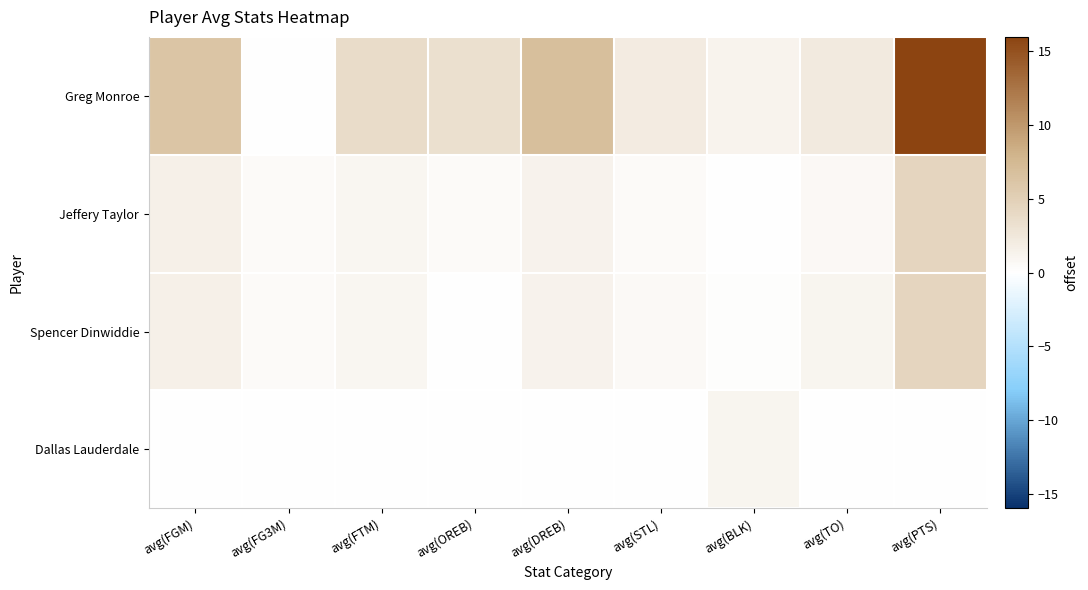

What is the total value across all series at avg(OREB)?

3.9